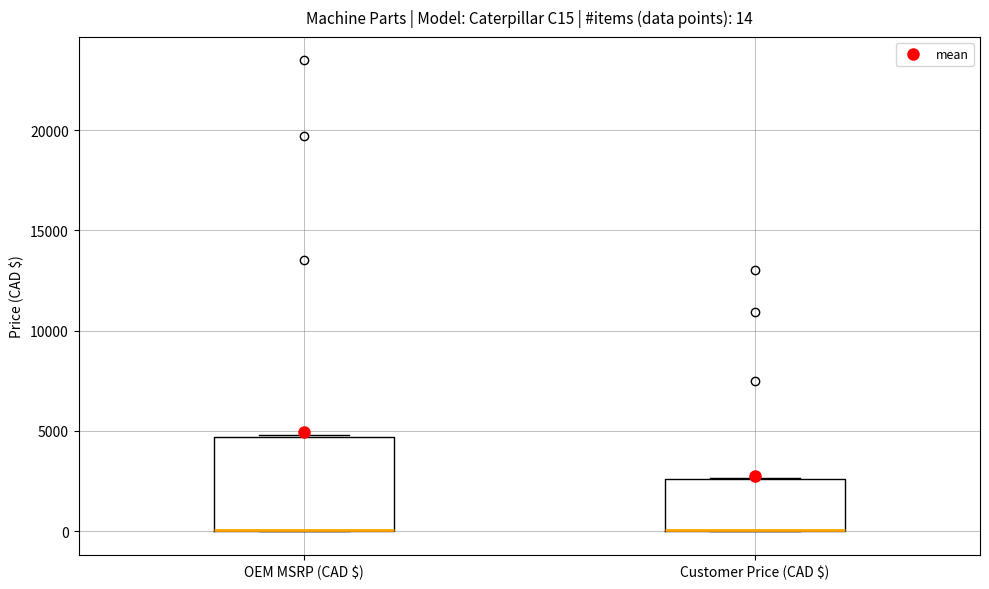

Comparing the boxes themselves (not the whiskers), which one is the tallest?

OEM MSRP (CAD $)